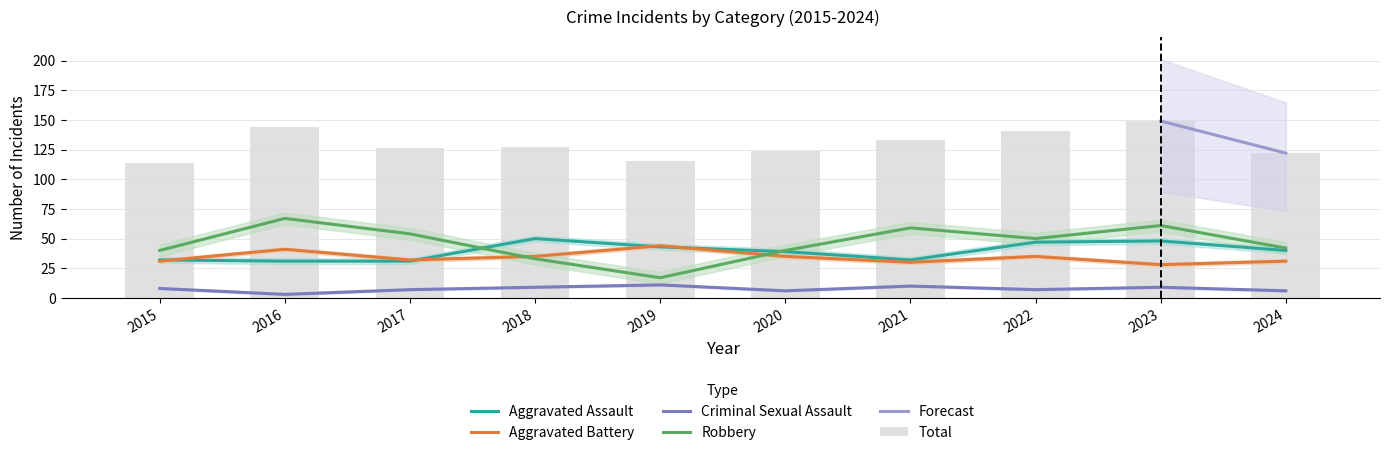

True or false: Total has a value of 89 at 2021.

False